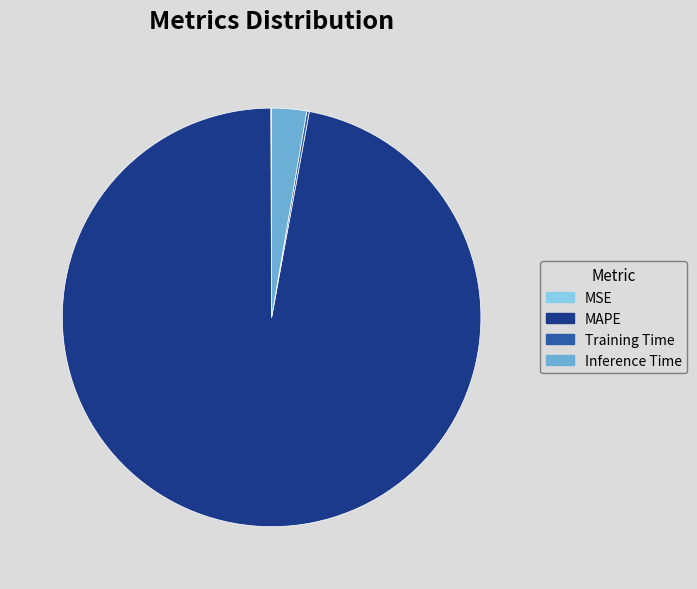

The Inference Time slice represents 14% of the pie. True or false?

False